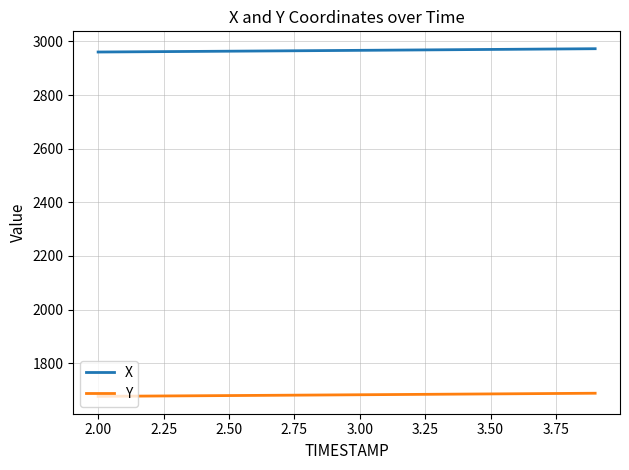

True or false: Y and X cross at least once.

False